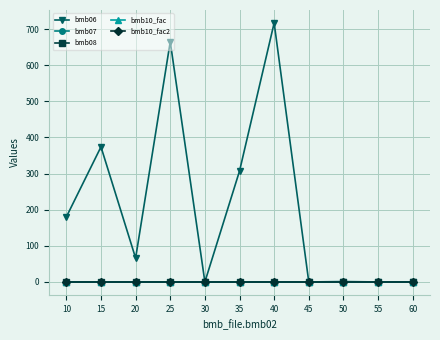

What is the approximate value of bmb06 at 15?

374.0